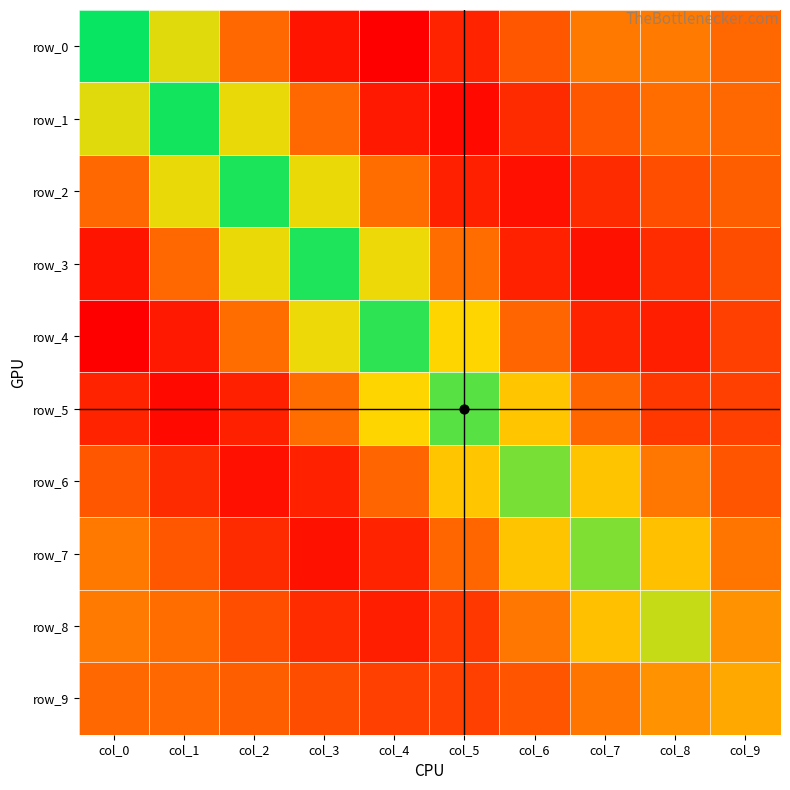

True or false: row_9 has a value of -0.2 at col_6.

False